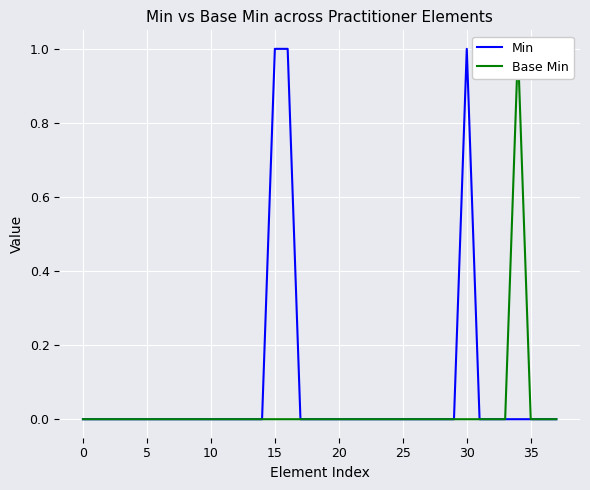

Which series changed the most between 27 and 28?

Min